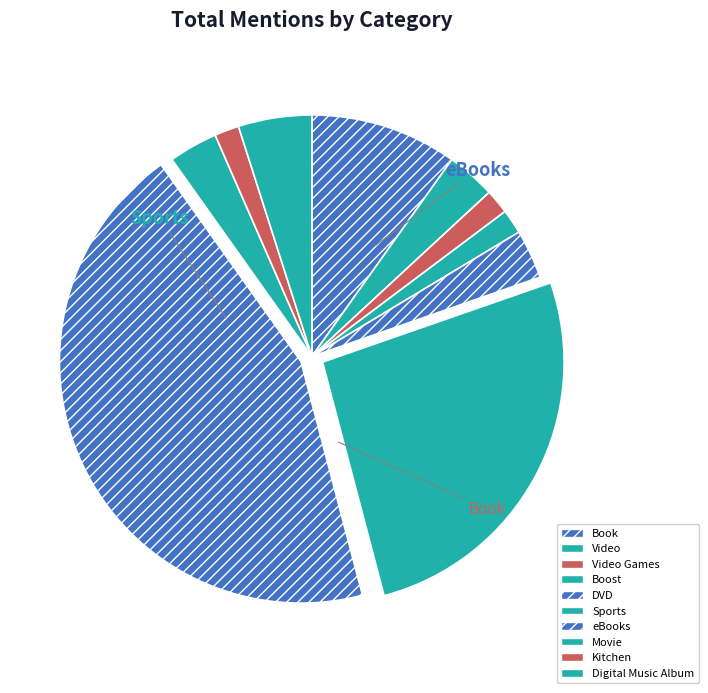

To the nearest percent, what is the difference between the DVD and Video Games slice percentages?

2%